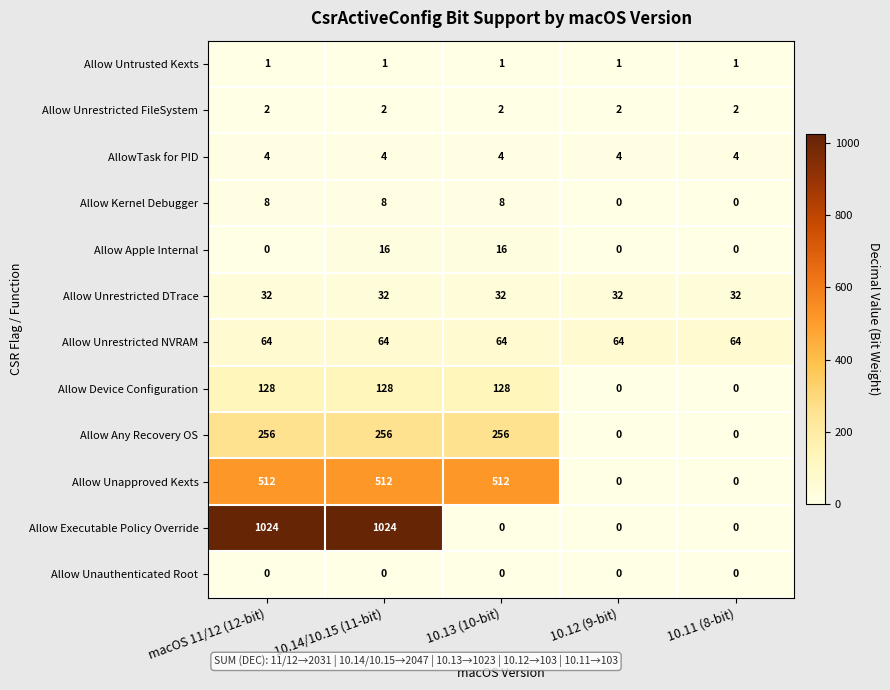

The value of Allow Any Recovery OS at macOS 11/12 (12-bit) is 443. True or false?

False